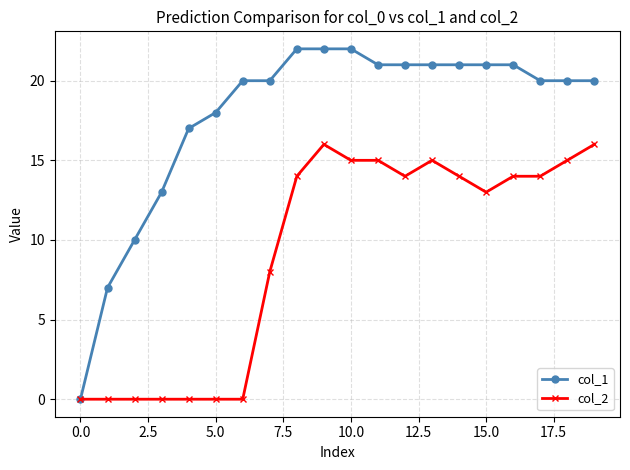

Does the chart have visible grid lines?

Yes